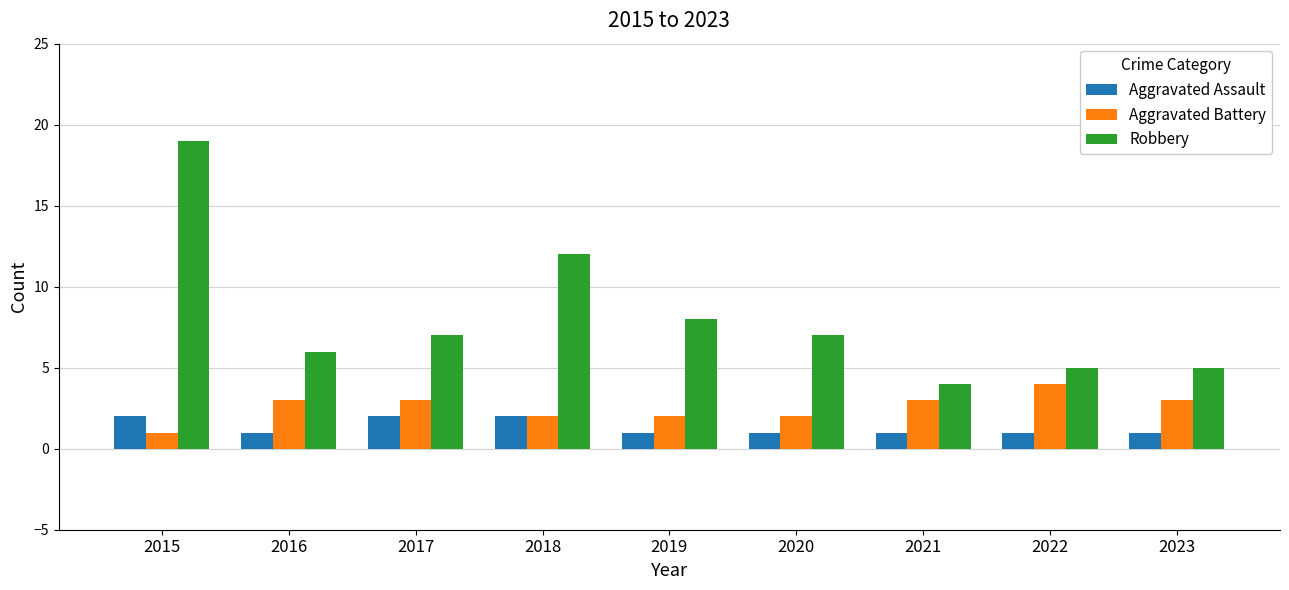

What is the average value of the Robbery series?

8